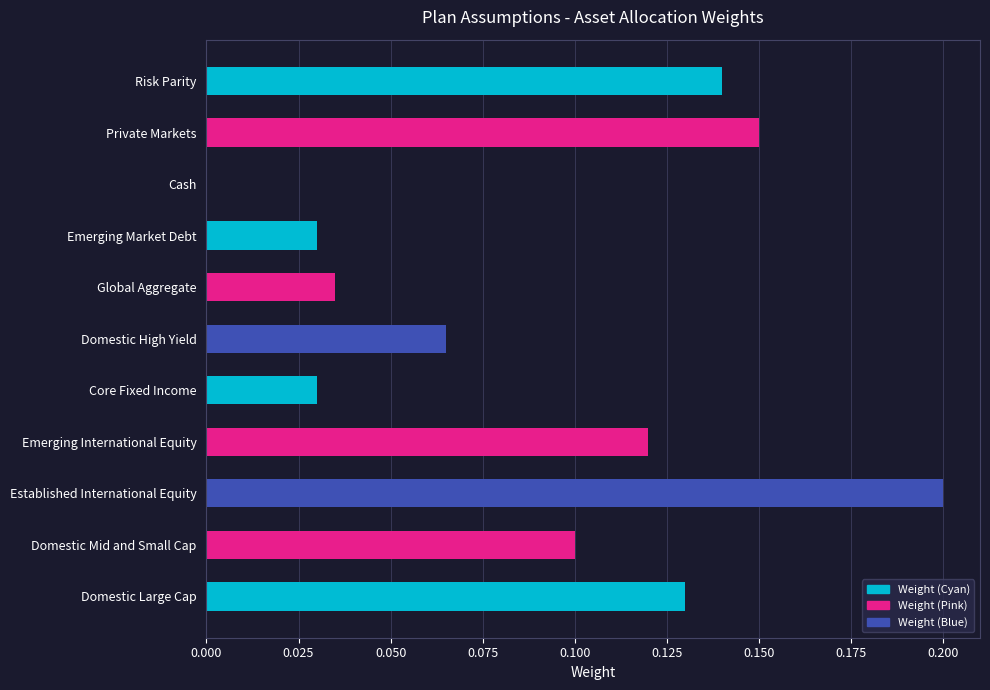

At which category does the chart reach its peak across all series?

Established International Equity